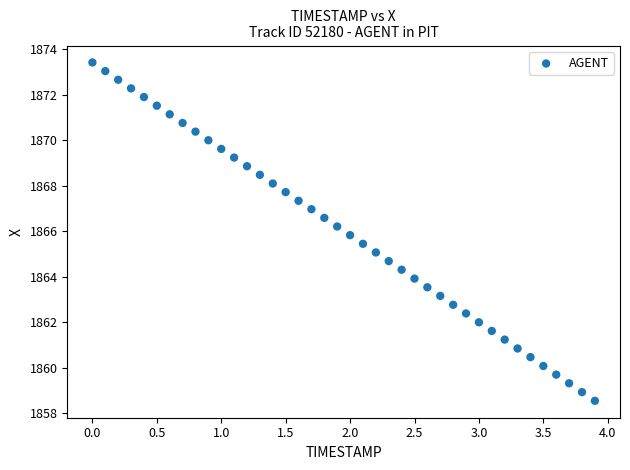

What is the range of Y values (max minus min)?

14.9